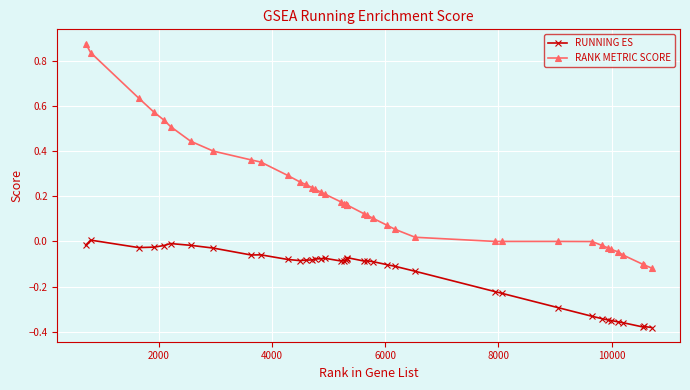

Which series has the largest total across all categories?

RANK METRIC SCORE